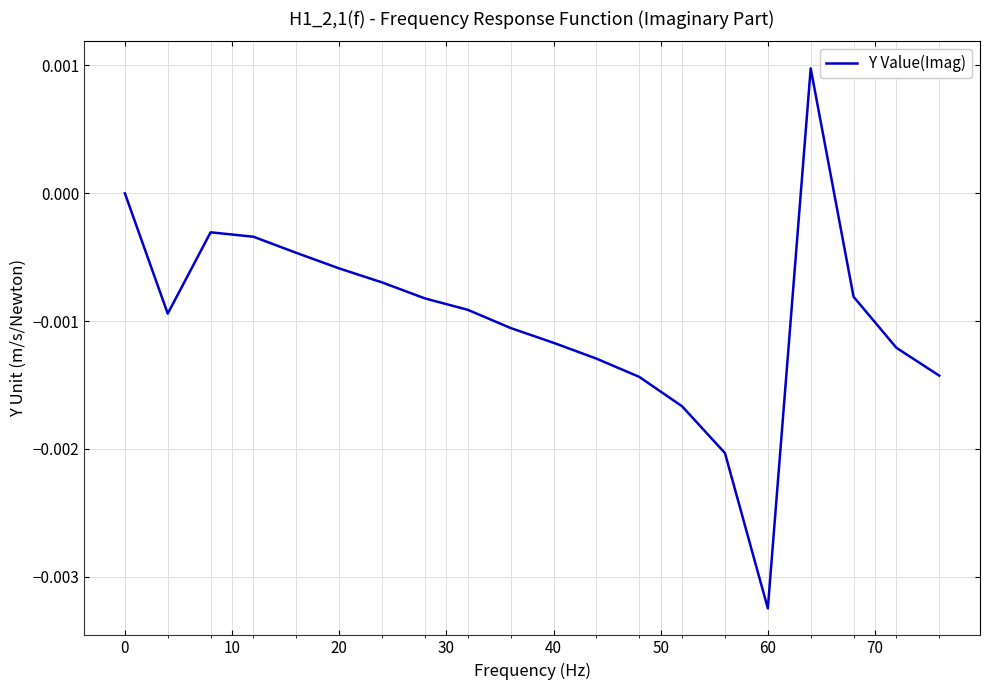

How many lines are shown in the chart?

1